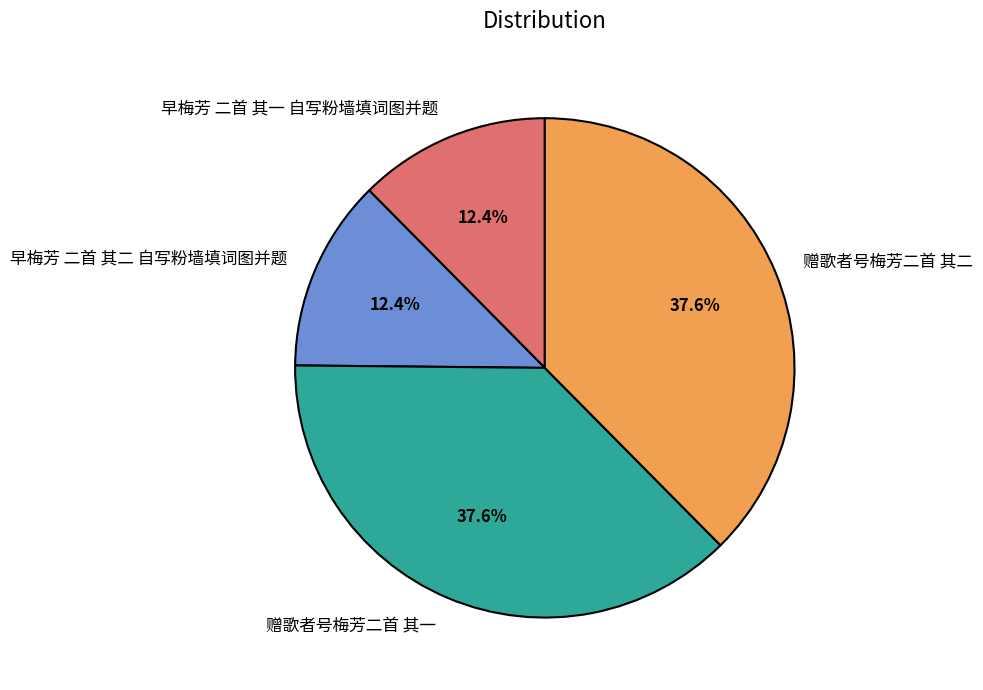

What is the ratio of the value at 赠歌者号梅芳二首 其二 to the value at 赠歌者号梅芳二首 其一?

1.0